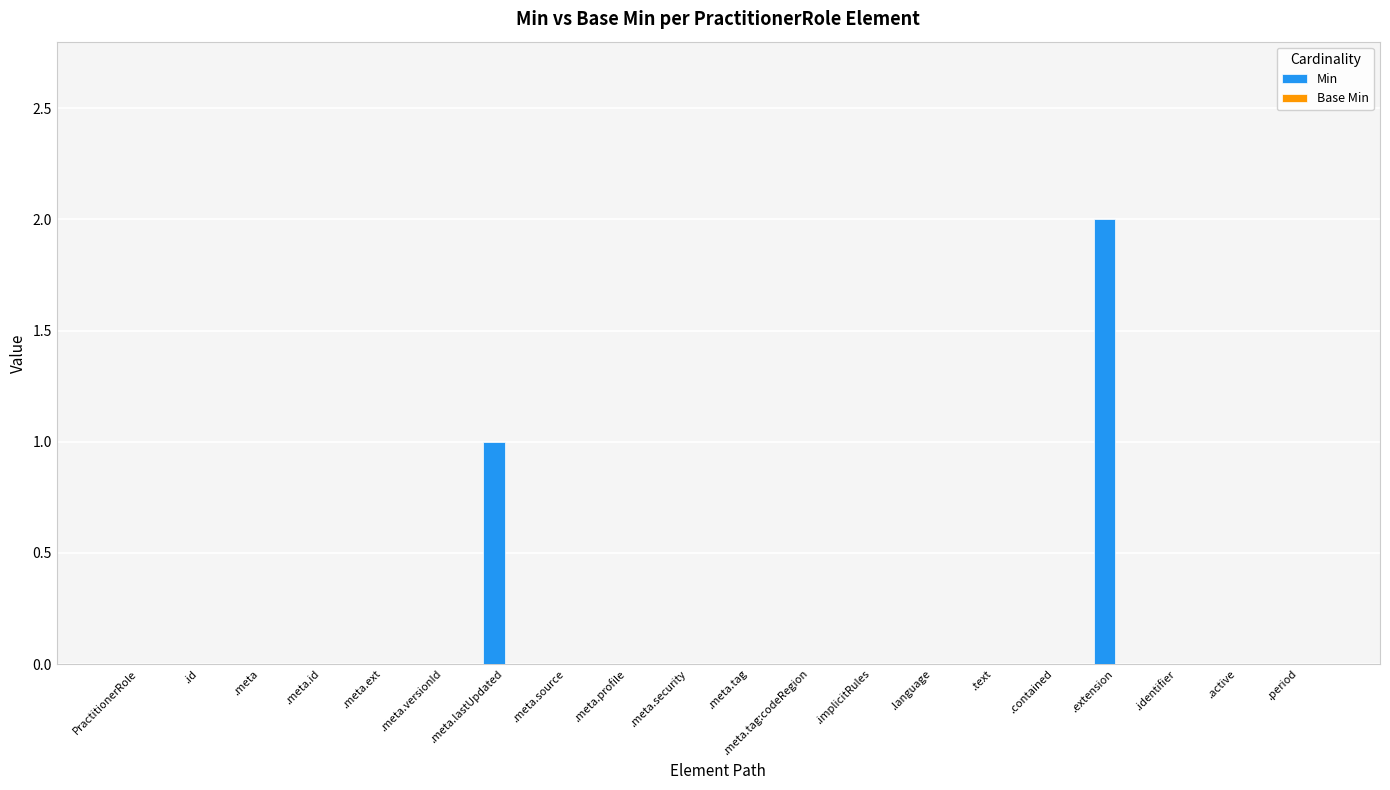

True or false: the data shows 3 at .extension.

False